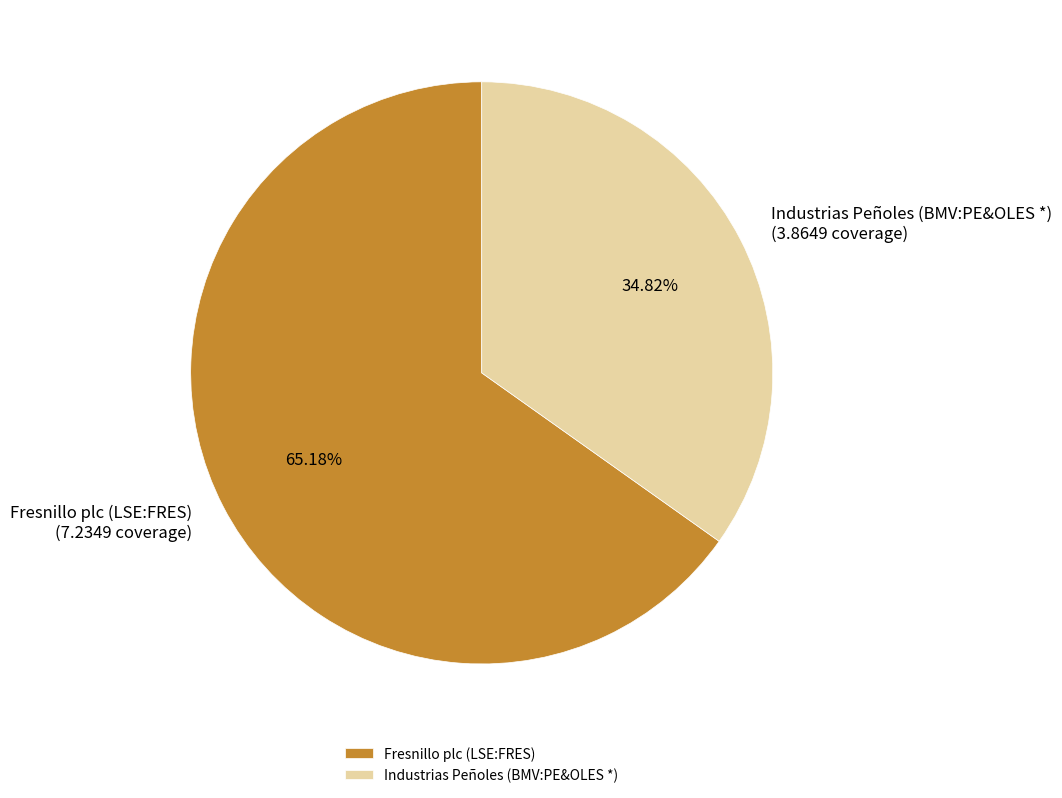

Which category has the smallest portion of the pie?

Industrias Peñoles (BMV:PE&OLES *)